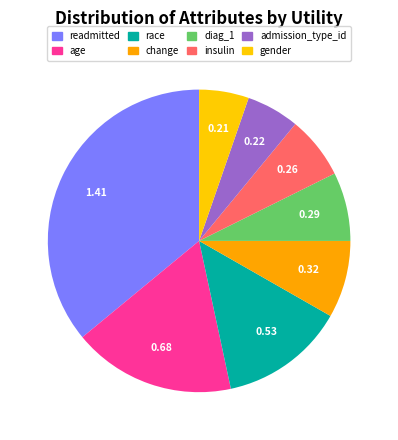

To the nearest percent, what is the difference between the readmitted and race slice percentages?

23%